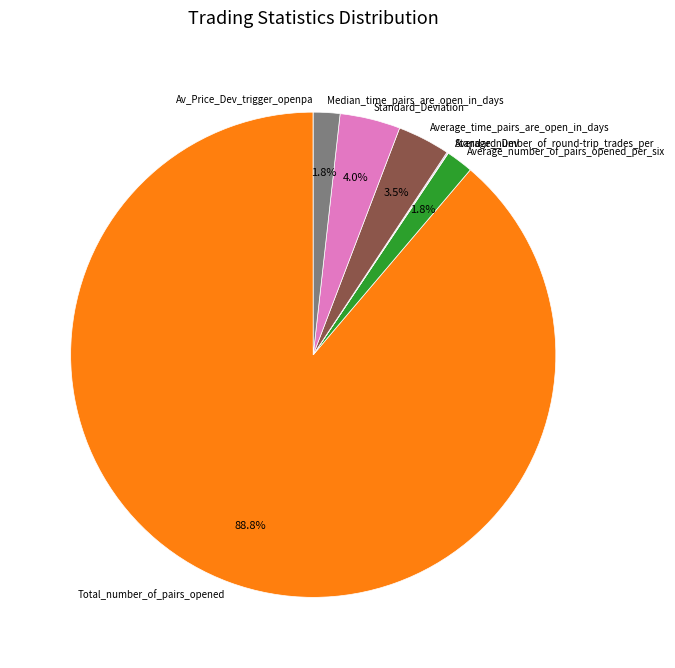

What is the majority slice?

Total_number_of_pairs_opened